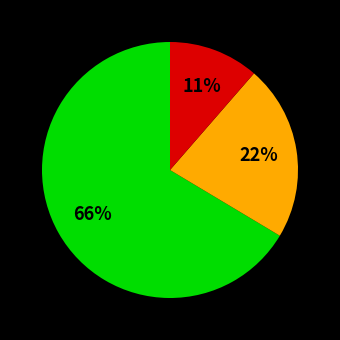

To the nearest percent, what is the average slice percentage?

33%